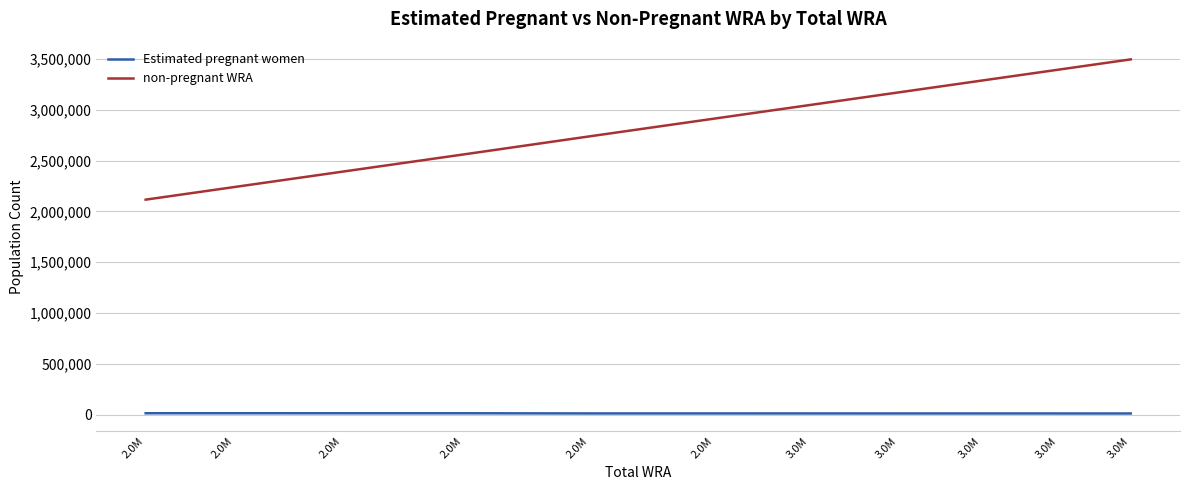

True or false: non-pregnant WRA and Estimated pregnant women cross at least once.

False